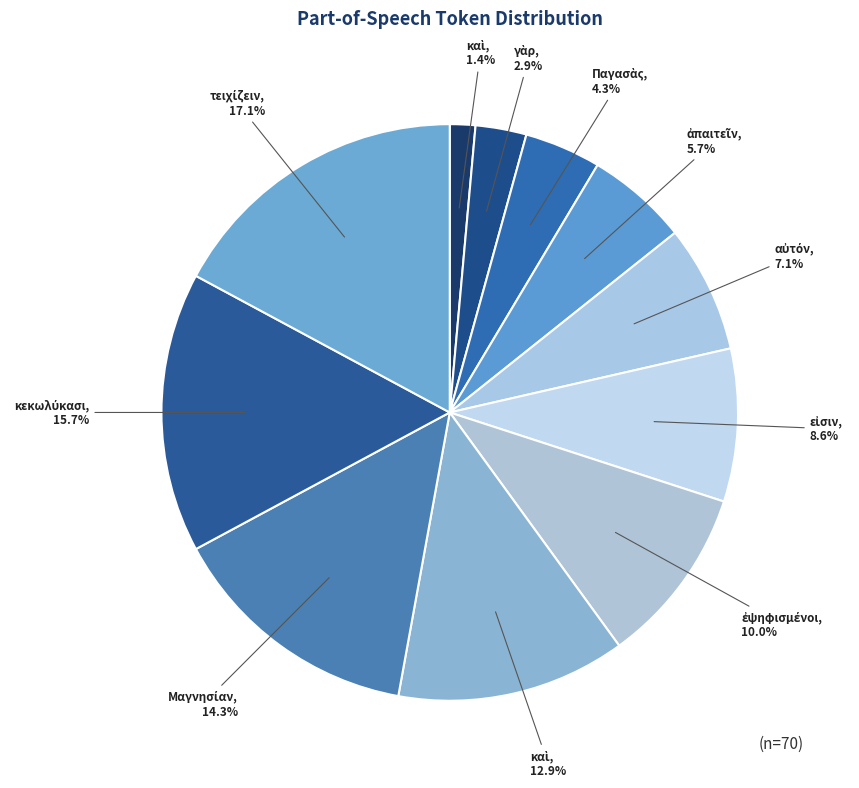

What is the smallest slice in the pie chart?

καὶ